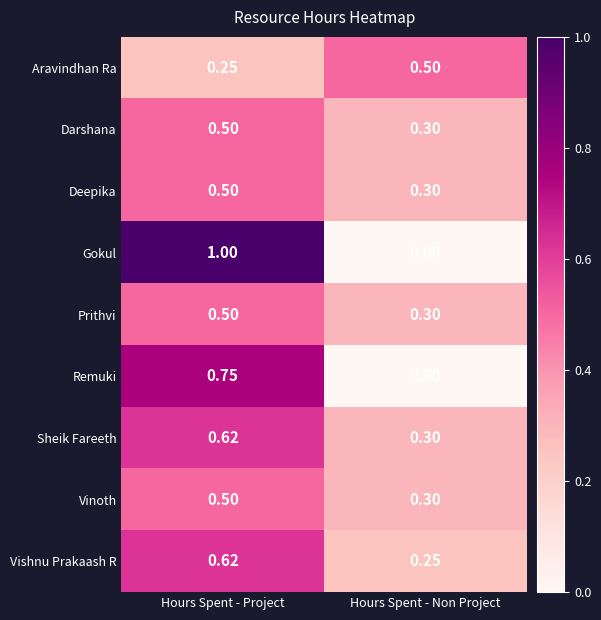

Which series has the largest range (max minus min)?

Gokul